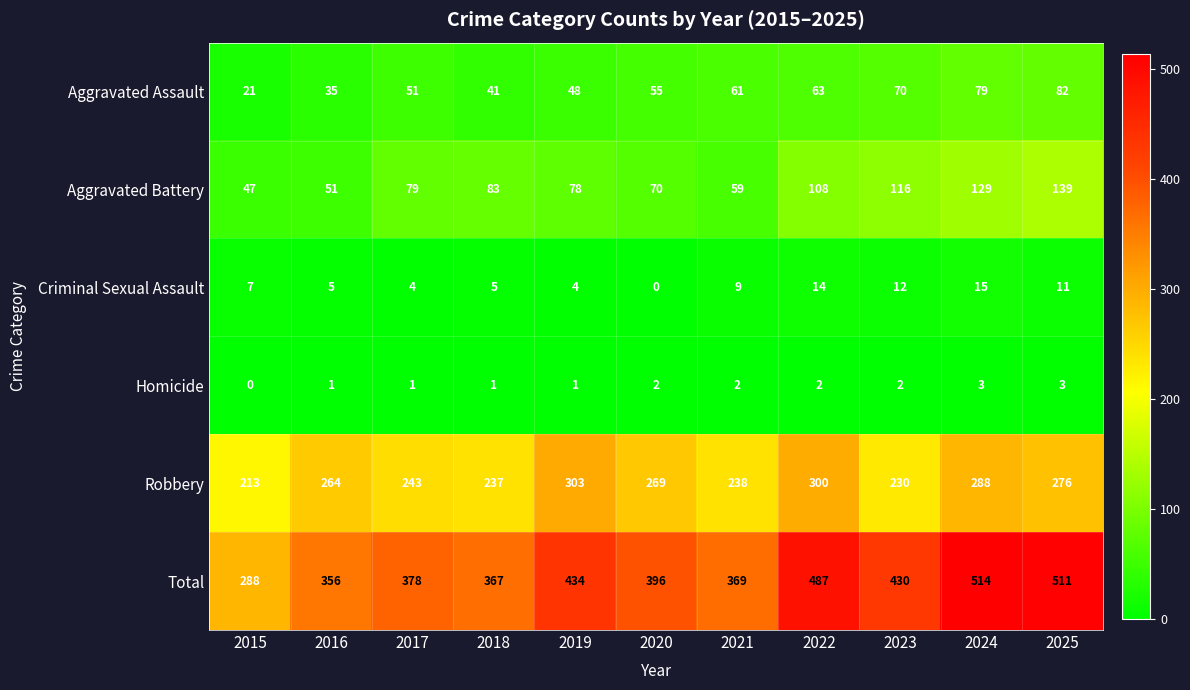

Between 2020 and 2022, which series saw the biggest shift?

Total